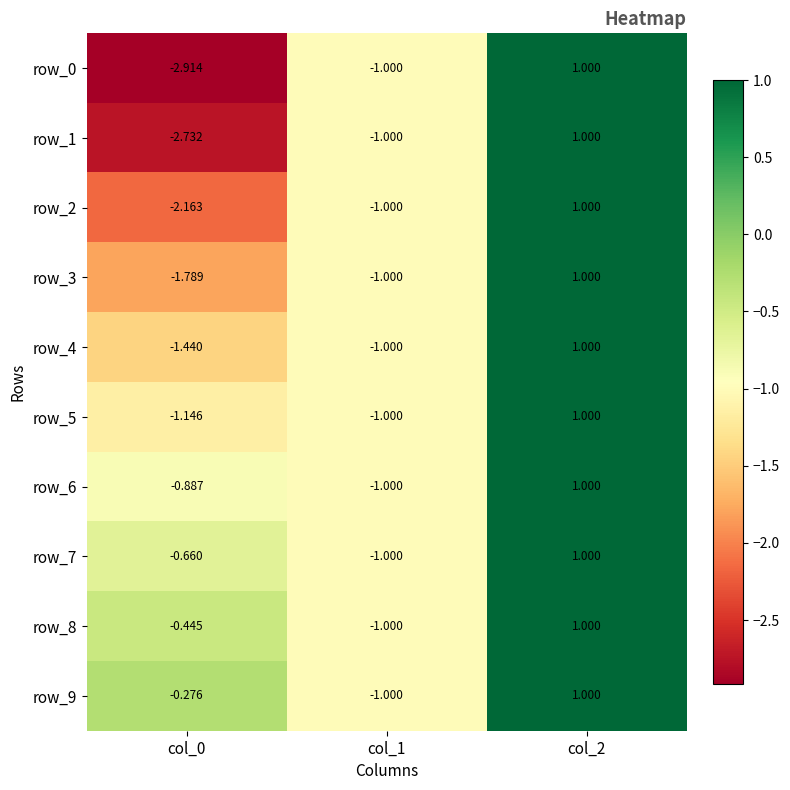

Which series has the largest total across all categories?

row_9